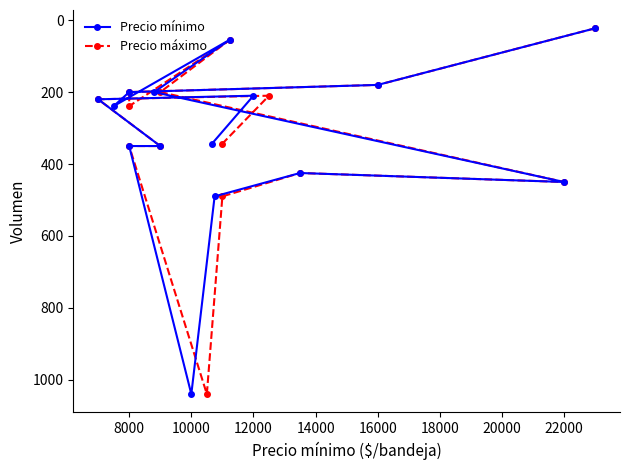

What is the maximum value shown in the chart?

1040.0